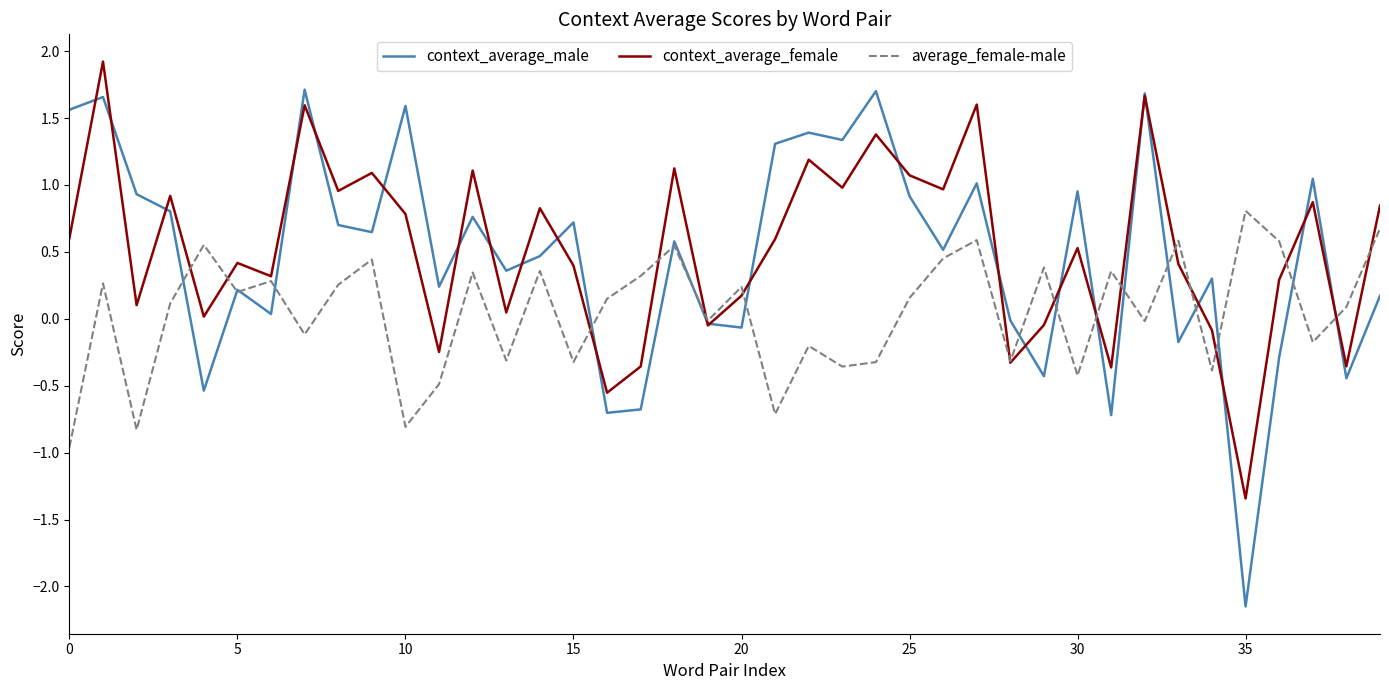

Rank the series by their maximum value, from lowest to highest.

average_female-male, context_average_male, context_average_female